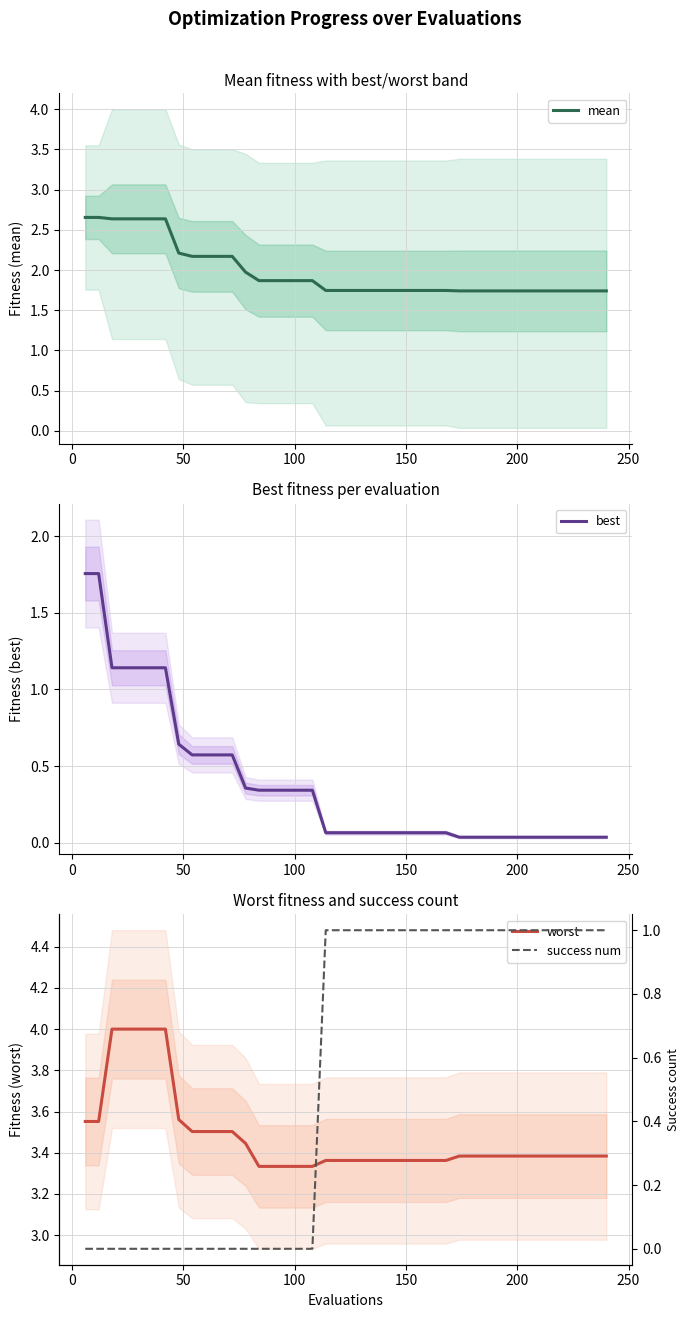

Does the chart have visible grid lines?

Yes